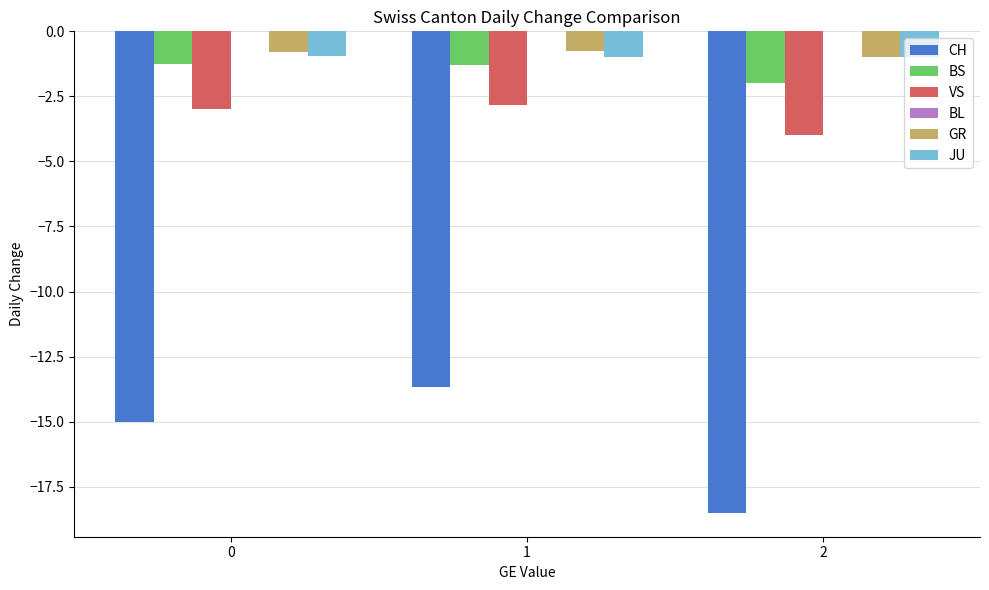

At which label does GR reach its minimum?

2